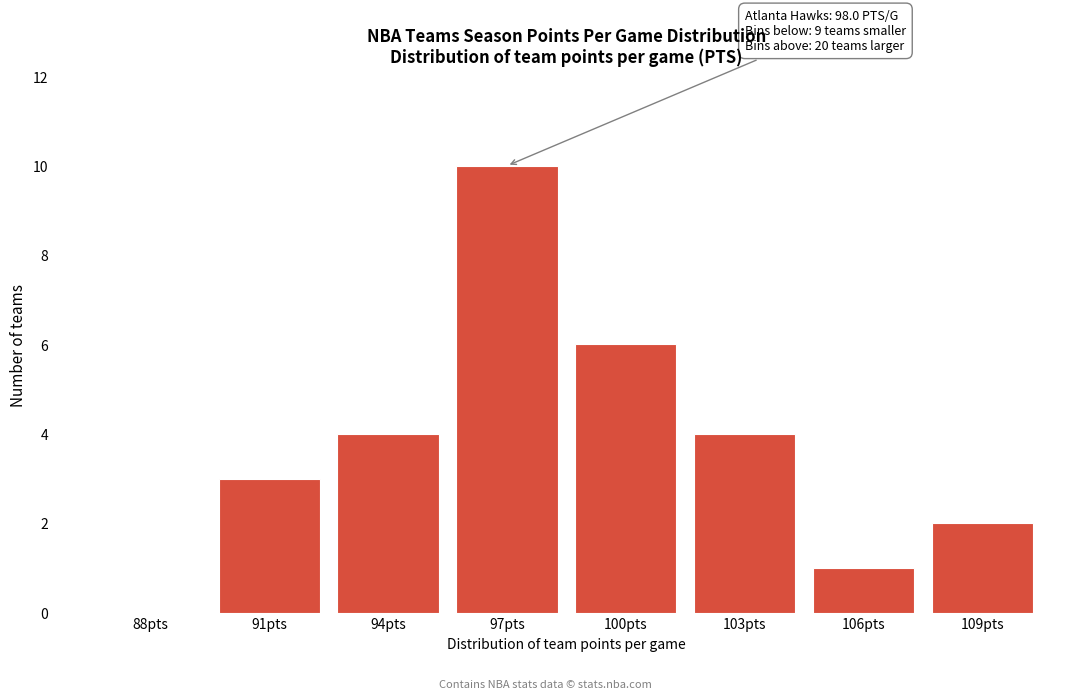

Reading left to right, extract all data points from this chart.

88pts=0	91pts=3	94pts=4	97pts=10	100pts=6	103pts=4	106pts=1	109pts=2